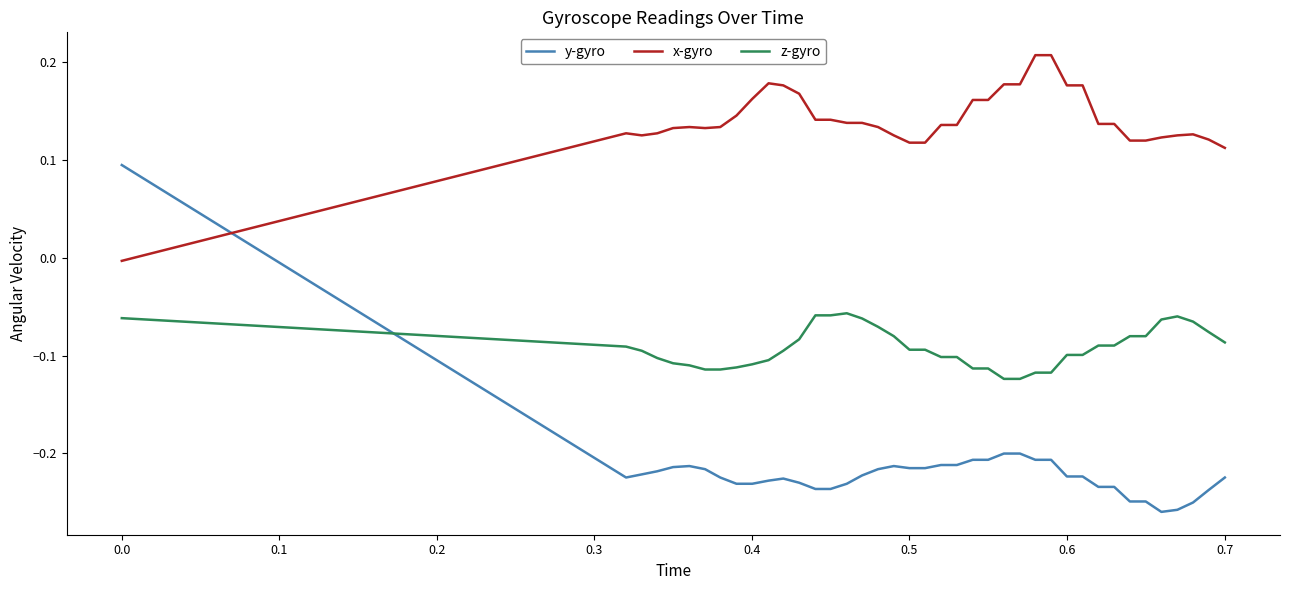

Which series has the largest total across all categories?

x-gyro